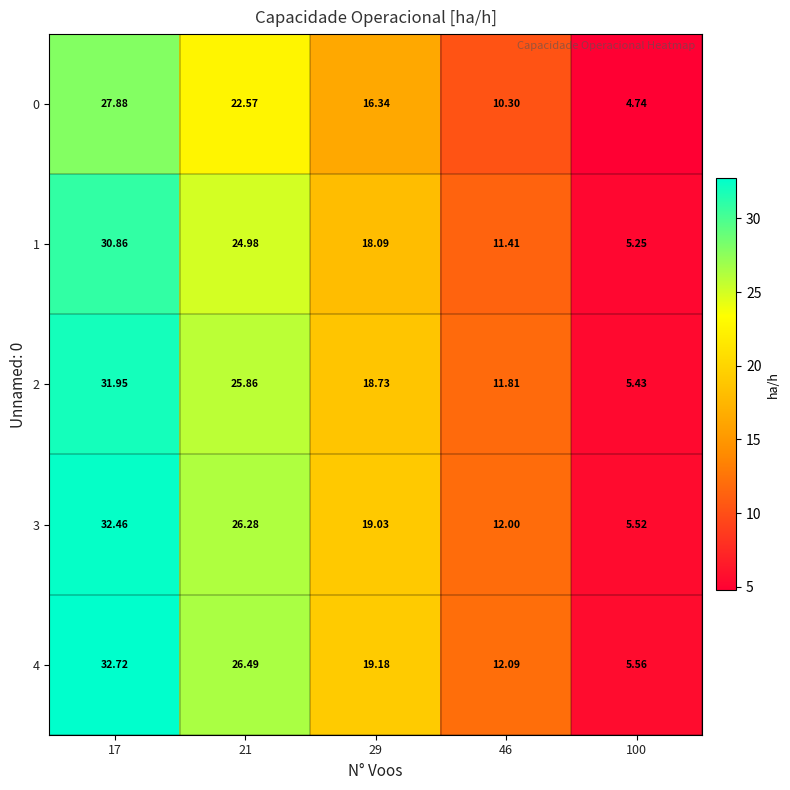

How many values in the 2 series are below 18?

2